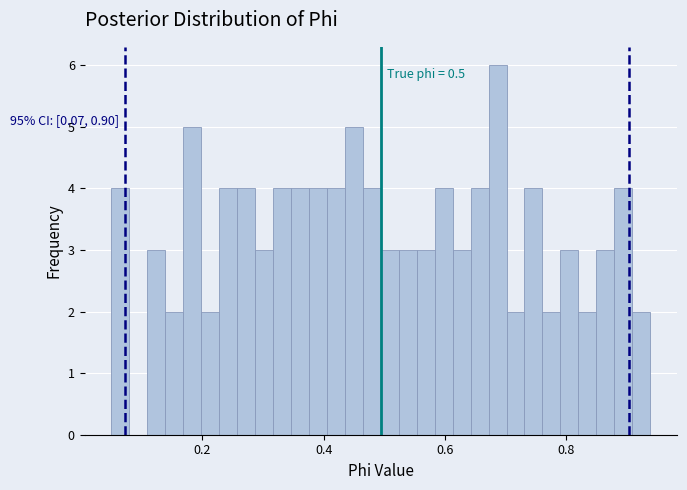

Read against the x-axis, roughly where is the centre of the tallest bar?

0.68